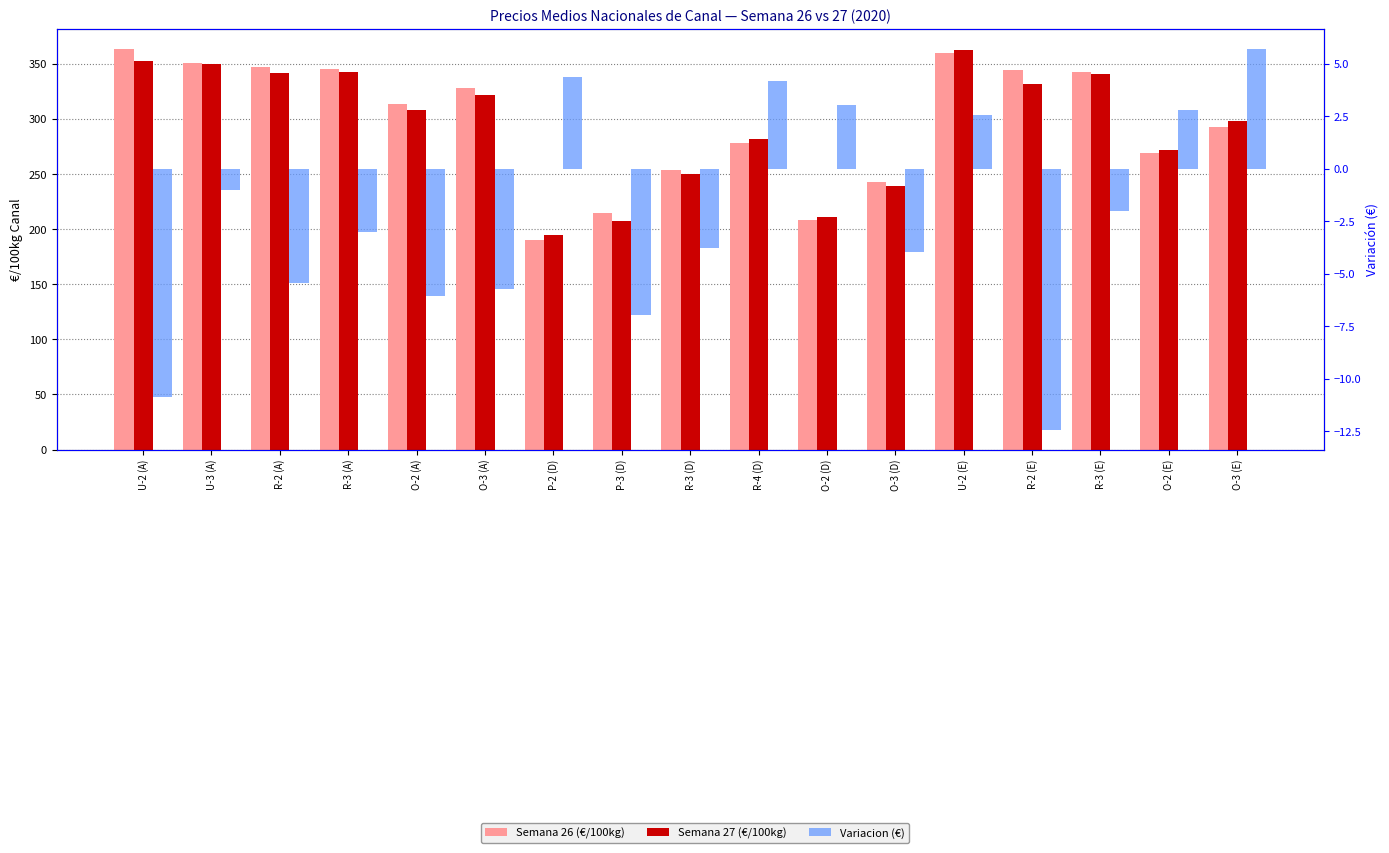

Reading right to left, what are all the values shown in this chart?

Semana 26 (€/100kg): O-3 (E)=292.7	O-2 (E)=269.4	R-3 (E)=342.8	R-2 (E)=344.2	U-2 (E)=359.7	O-3 (D)=243.2	O-2 (D)=207.9	R-4 (D)=278.0	R-3 (D)=254.2	P-3 (D)=214.4	P-2 (D)=190.3	O-3 (A)=328.0	O-2 (A)=313.8	R-3 (A)=345.5	R-2 (A)=346.8	U-3 (A)=351.1	U-2 (A)=363.1
Semana 27 (€/100kg): O-3 (E)=298.4	O-2 (E)=272.2	R-3 (E)=340.7	R-2 (E)=331.7	U-2 (E)=362.3	O-3 (D)=239.2	O-2 (D)=211.0	R-4 (D)=282.1	R-3 (D)=250.4	P-3 (D)=207.5	P-2 (D)=194.7	O-3 (A)=322.2	O-2 (A)=307.7	R-3 (A)=342.5	R-2 (A)=341.4	U-3 (A)=350.0	U-2 (A)=352.3
Variacion (€): O-3 (E)=5.7	O-2 (E)=2.8	R-3 (E)=-2.0	R-2 (E)=-12.5	U-2 (E)=2.6	O-3 (D)=-4.0	O-2 (D)=3.0	R-4 (D)=4.2	R-3 (D)=-3.8	P-3 (D)=-7.0	P-2 (D)=4.4	O-3 (A)=-5.8	O-2 (A)=-6.1	R-3 (A)=-3.0	R-2 (A)=-5.5	U-3 (A)=-1.0	U-2 (A)=-10.9